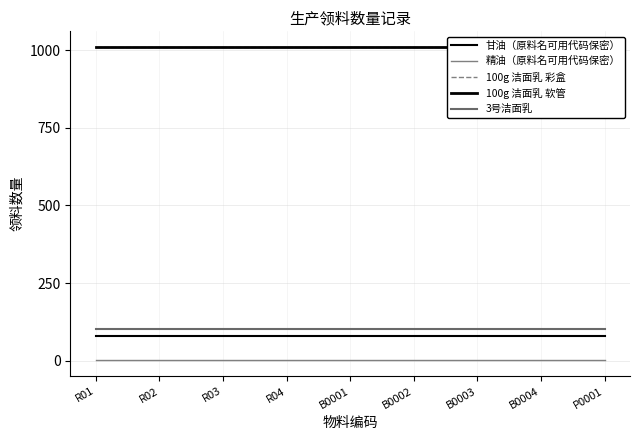

Reading left to right, extract all data points from this chart.

甘油（原料名可用代码保密）: 79.5	79.5	79.5	79.5	79.5	79.5	79.5	79.5	79.5
精油（原料名可用代码保密）: 1.1	1.1	1.1	1.1	1.1	1.1	1.1	1.1	1.1
100g 洁面乳 彩盒: 1010.0	1010.0	1010.0	1010.0	1010.0	1010.0	1010.0	1010.0	1010.0
100g 洁面乳 软管: 1010.0	1010.0	1010.0	1010.0	1010.0	1010.0	1010.0	1010.0	1010.0
3号洁面乳: 102.0	102.0	102.0	102.0	102.0	102.0	102.0	102.0	102.0